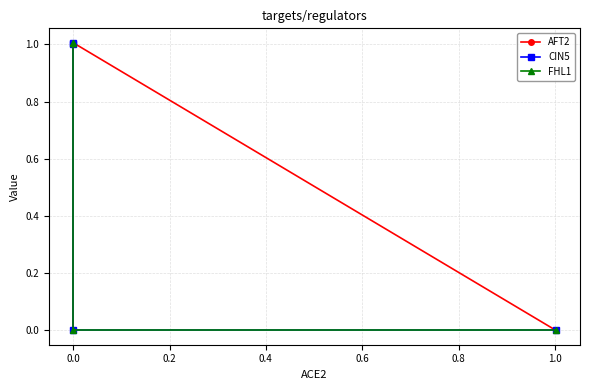

What is the maximum value shown in the chart?

1.0